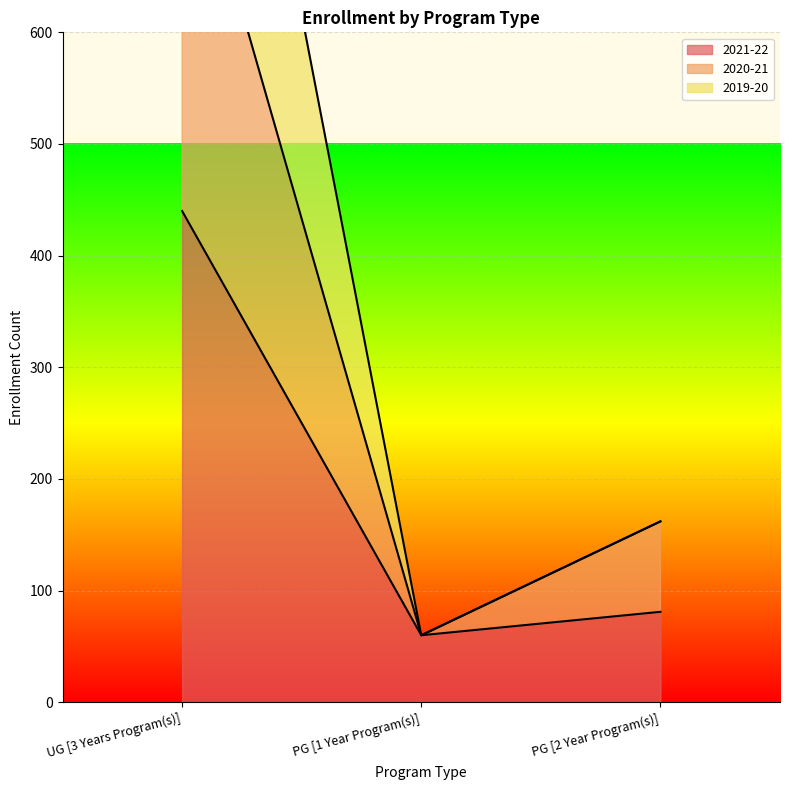

At which label does 2021-22 first exceed 81?

UG [3 Years Program(s)]